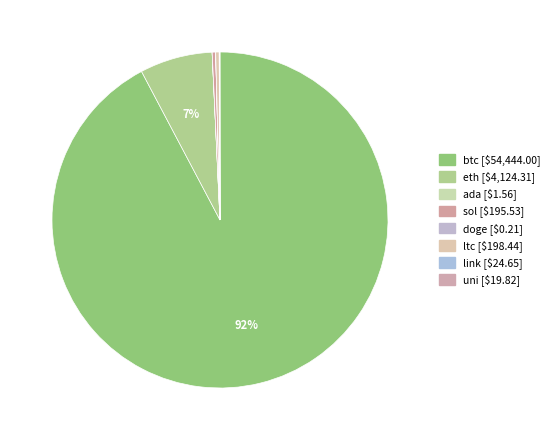

Is it true that link is 0% of the pie?

True